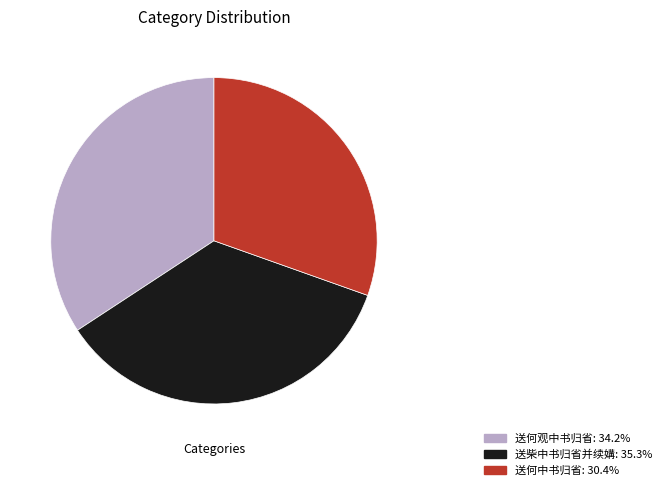

Combined, do 送柴中书归省并续媾: 35.3% and 送何中书归省: 30.4% account for over 50%?

Yes